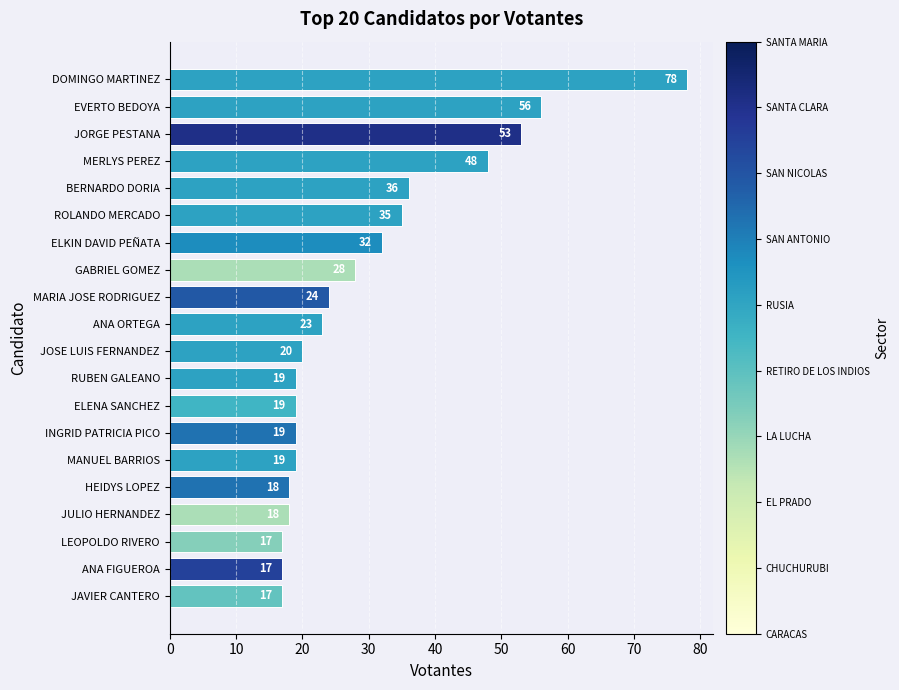

What is the average value?

30